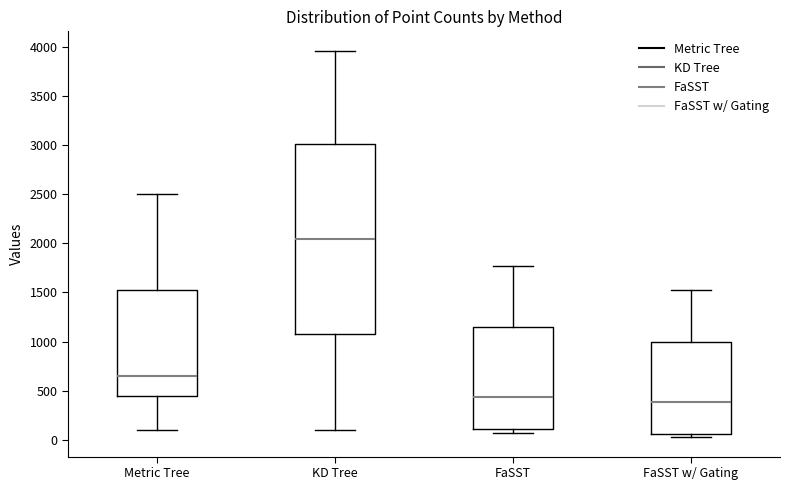

Which box is the tallest, from its lower edge to its upper edge?

KD Tree